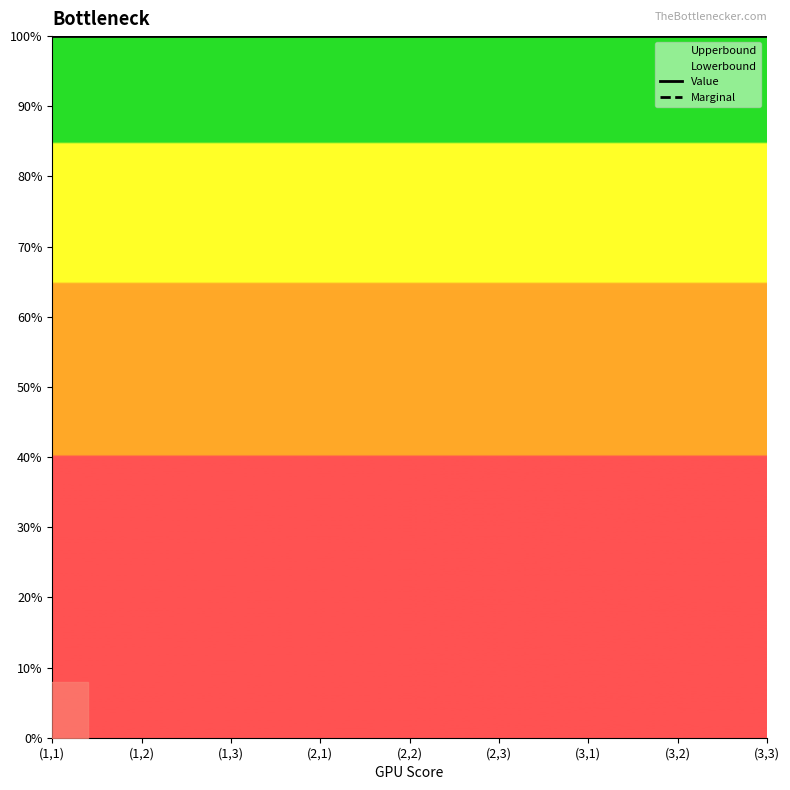

At (2,2), list the series in order from largest to smallest.

Marginal, Value